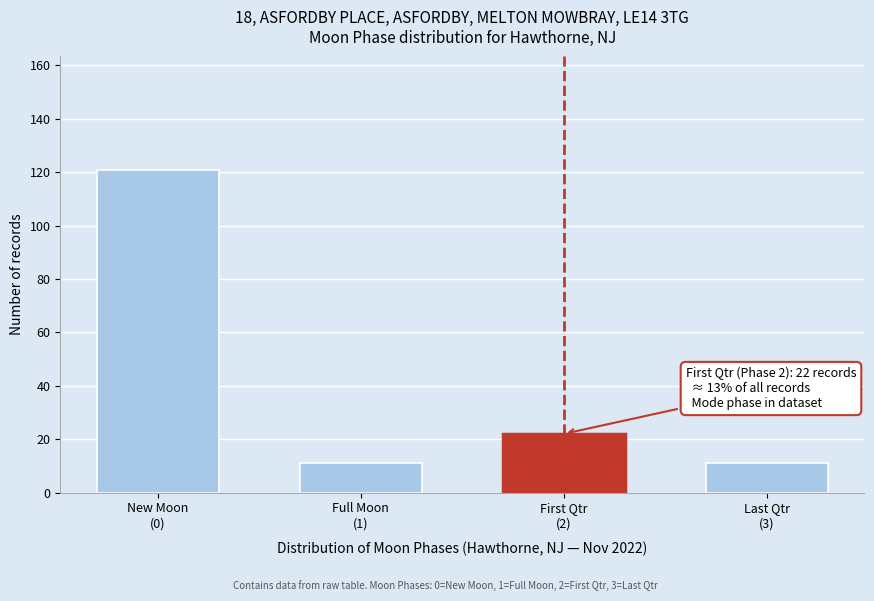

Reading left to right, list all the values displayed in this chart.

121	11	22	11